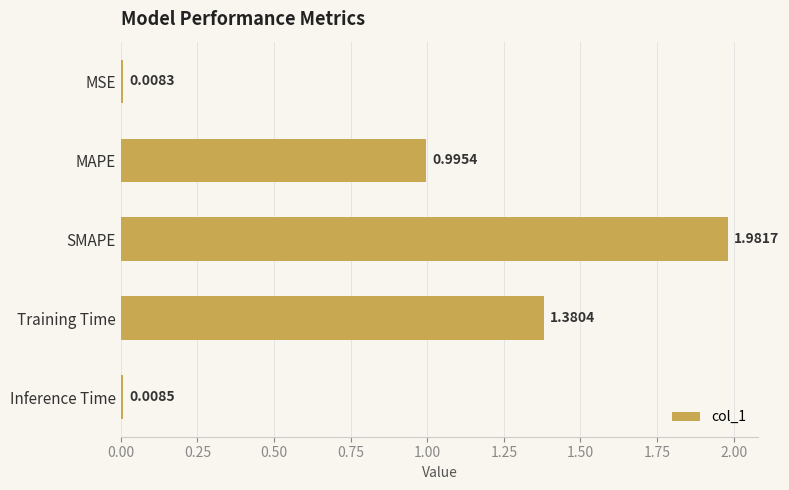

Rank the categories by value from lowest to highest.

MSE, Inference Time, MAPE, Training Time, SMAPE